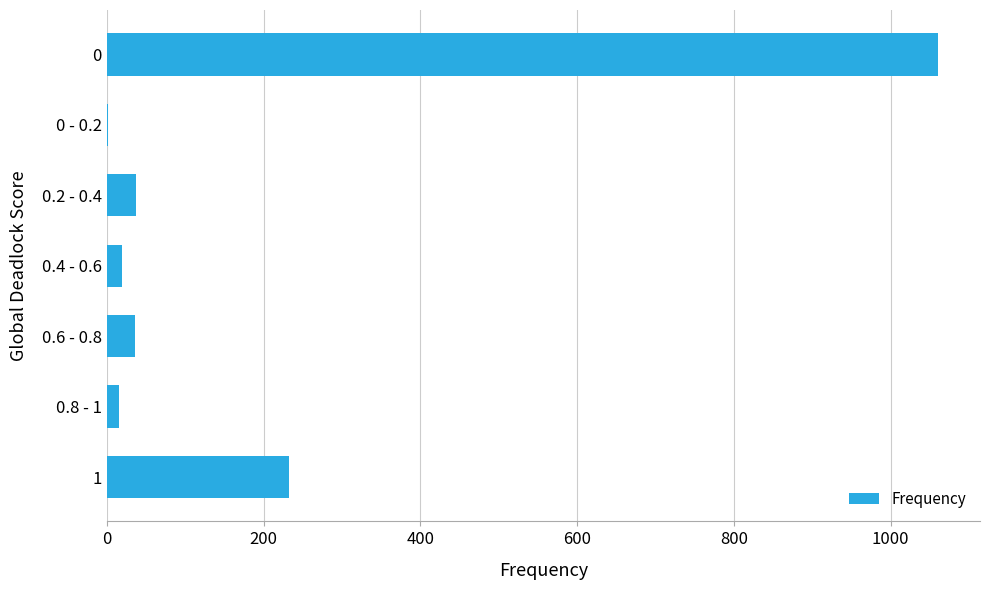

What is the greatest value displayed?

1061